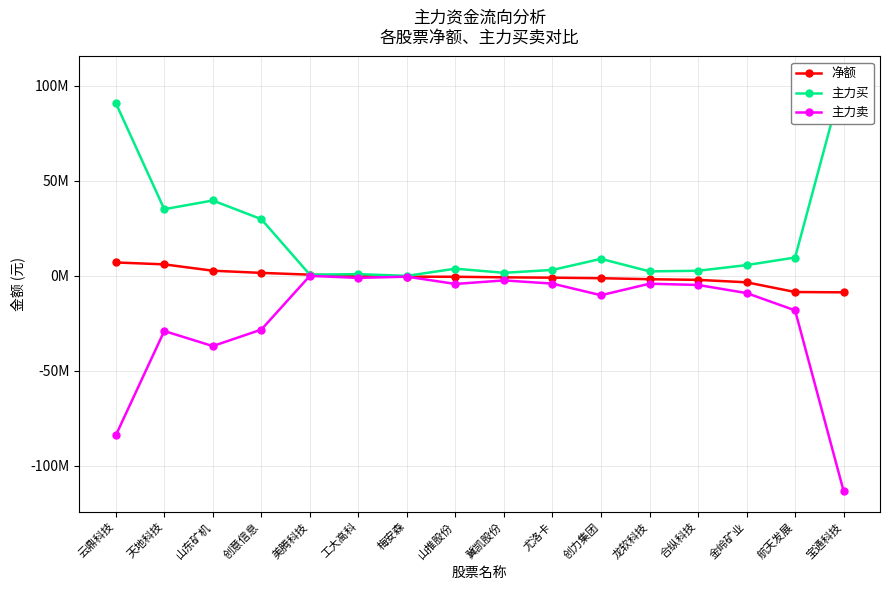

How many lines are shown in the chart?

3